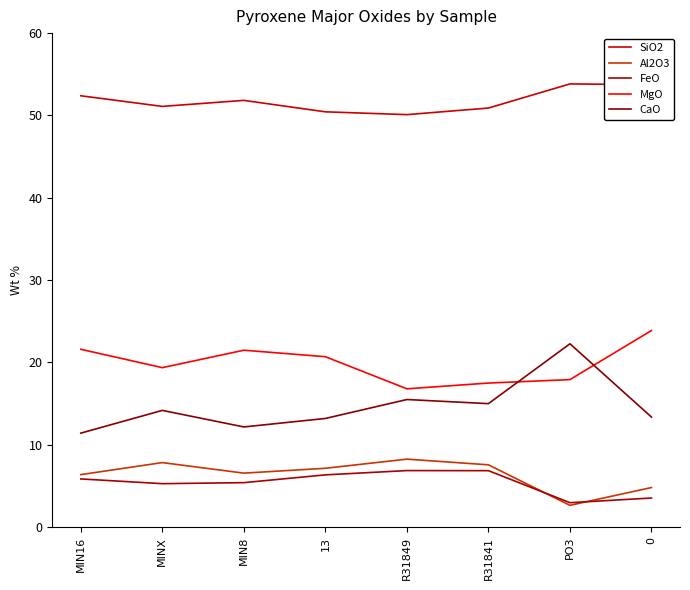

Read the FeO value at 13.

6.3